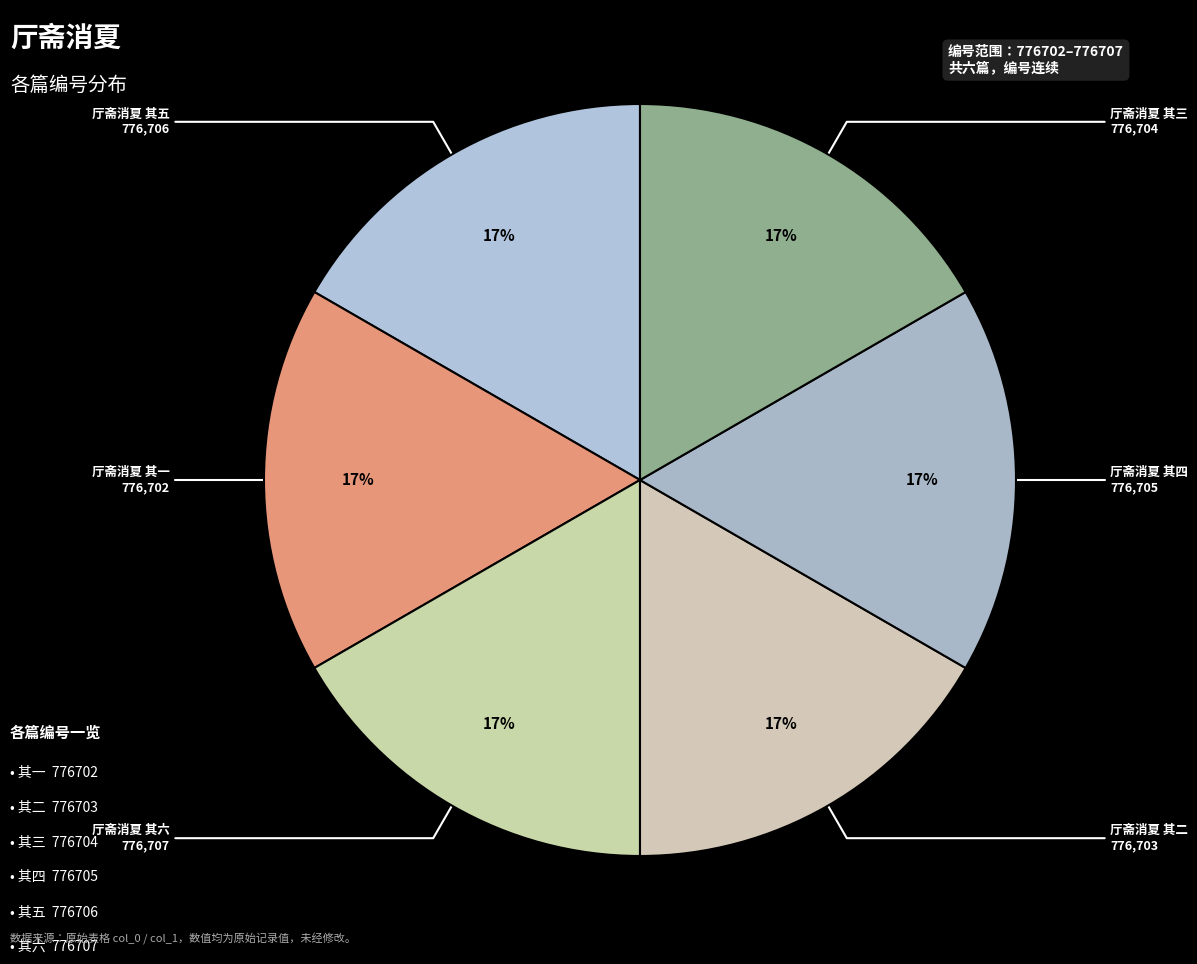

How many slices are in this pie chart?

6